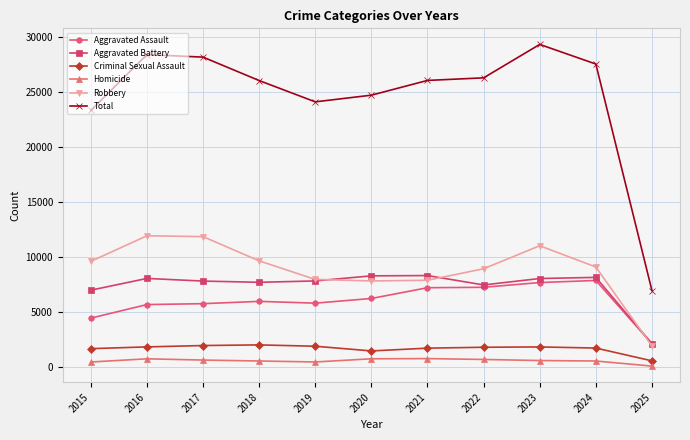

In Robbery, how many points are higher than both neighbors (excluding endpoints)?

2